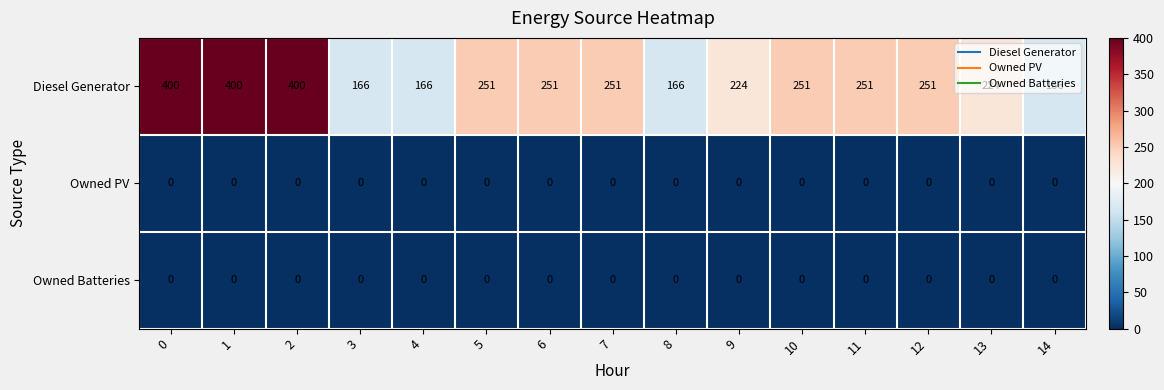

Which series has the largest total across all categories?

Diesel Generator